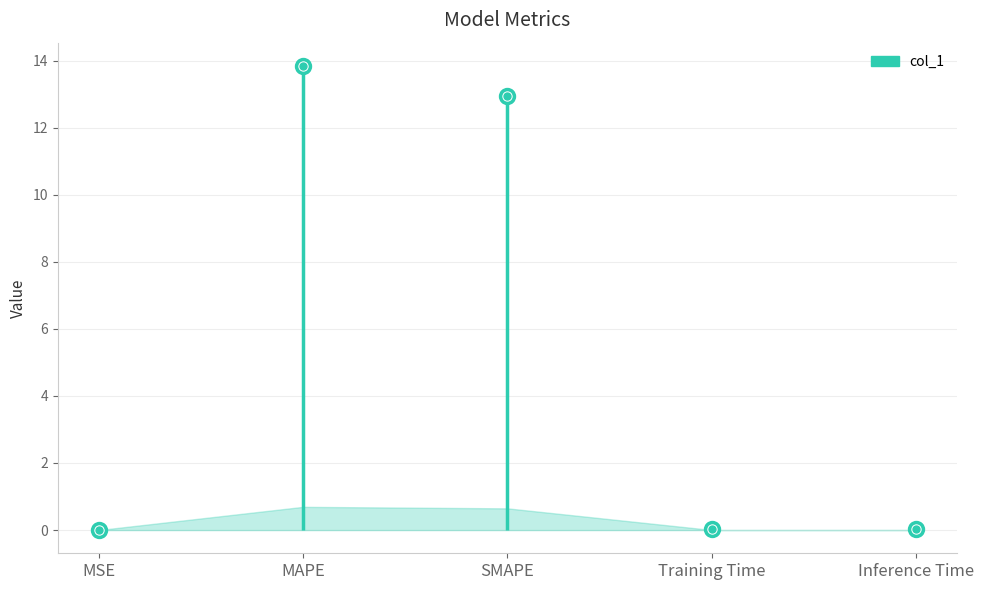

What is the label of the 3rd point from the left?

SMAPE